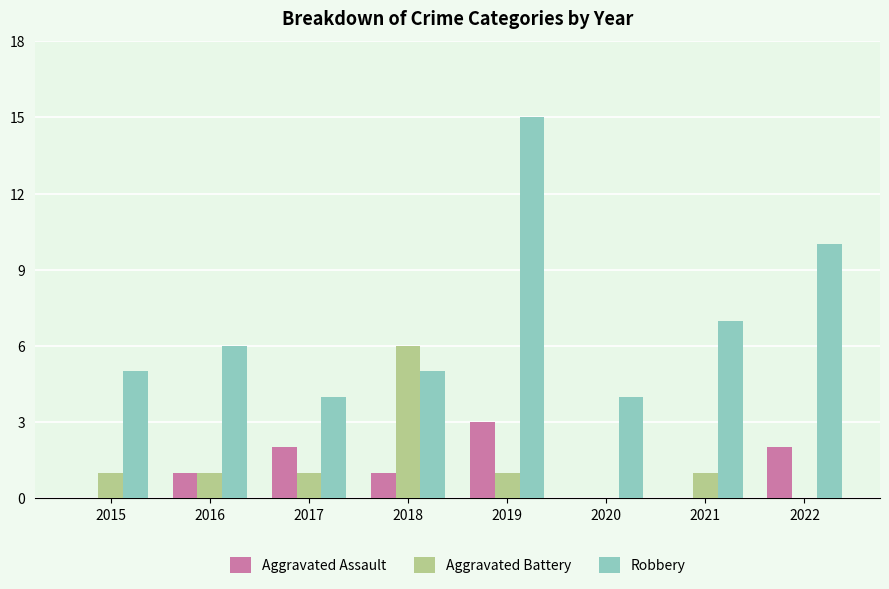

What is the highest value of the Robbery series?

15